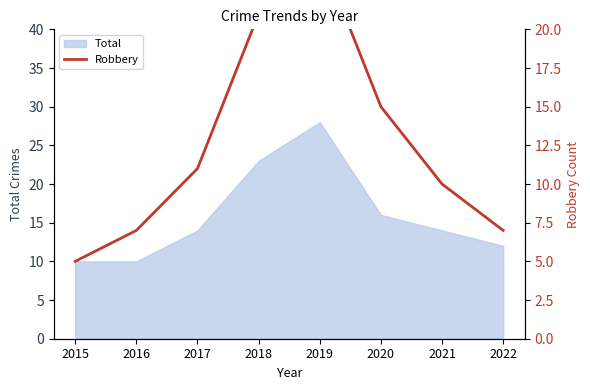

Where is the data nearest to the value 15?

2020